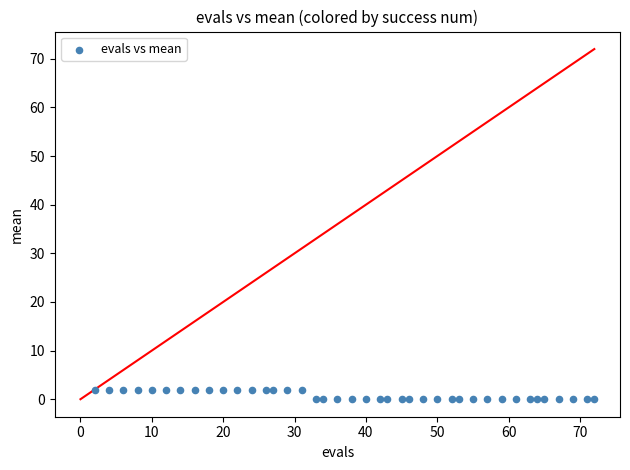

What is the range of X values (max minus min)?

70.0